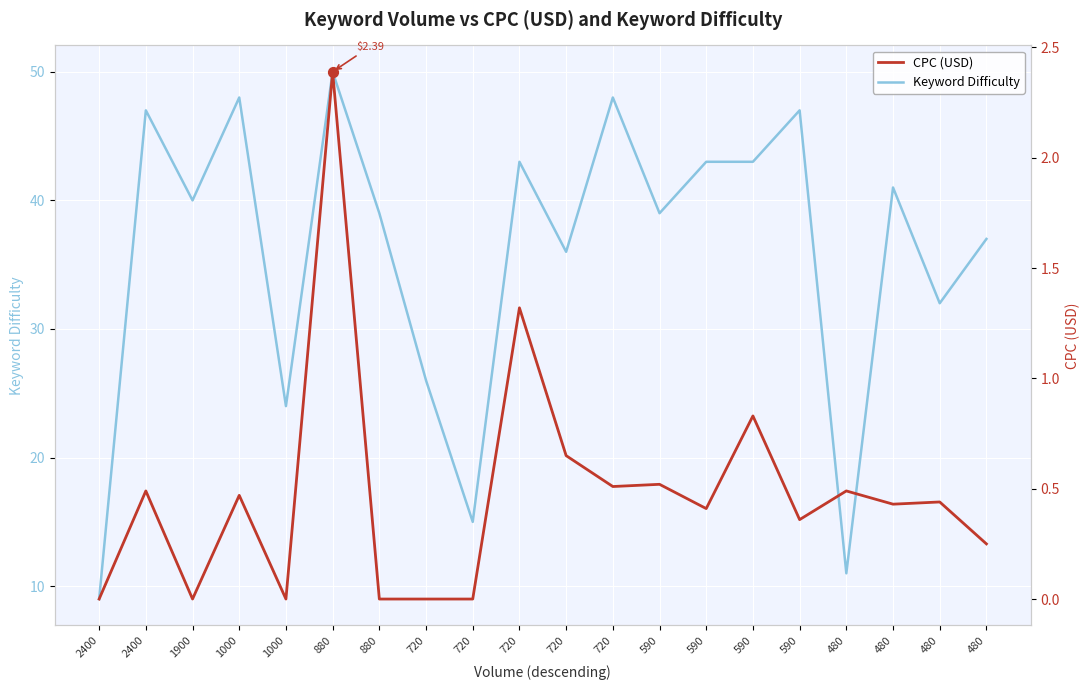

Which series contains the lowest Y value?

CPC (USD)